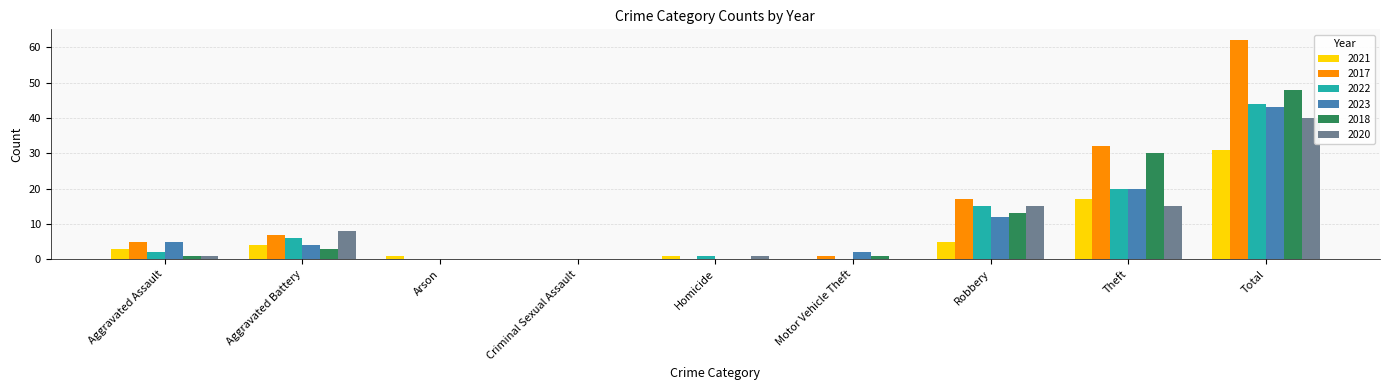

The value of 2022 at Aggravated Battery is 6. True or false?

True